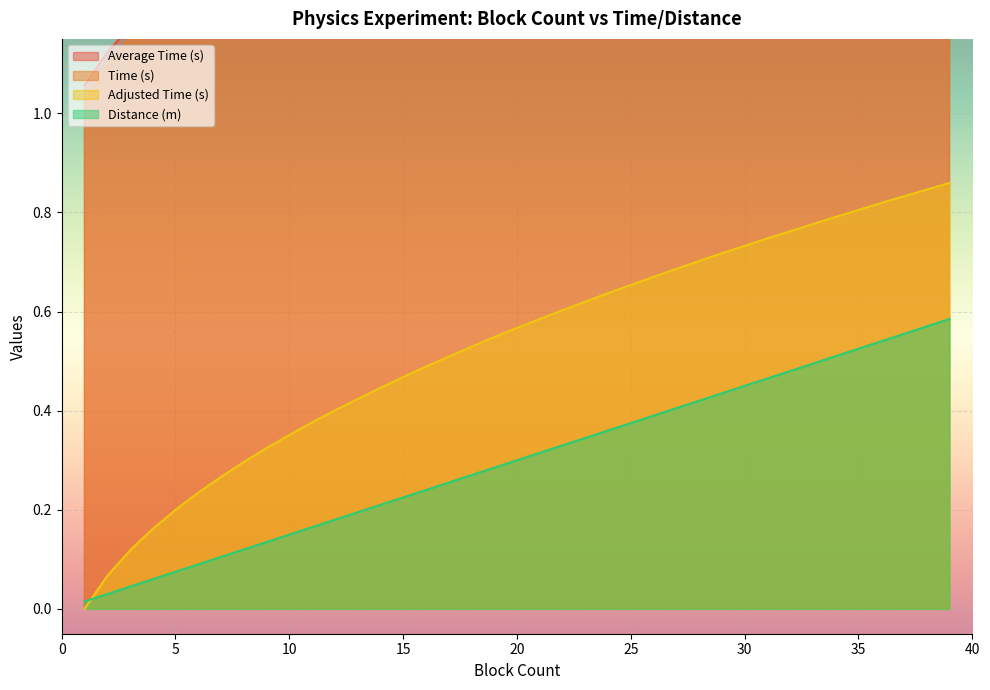

At 23, list the series in order from largest to smallest.

Average Time (s), Time (s), Adjusted Time (s), Distance (m)